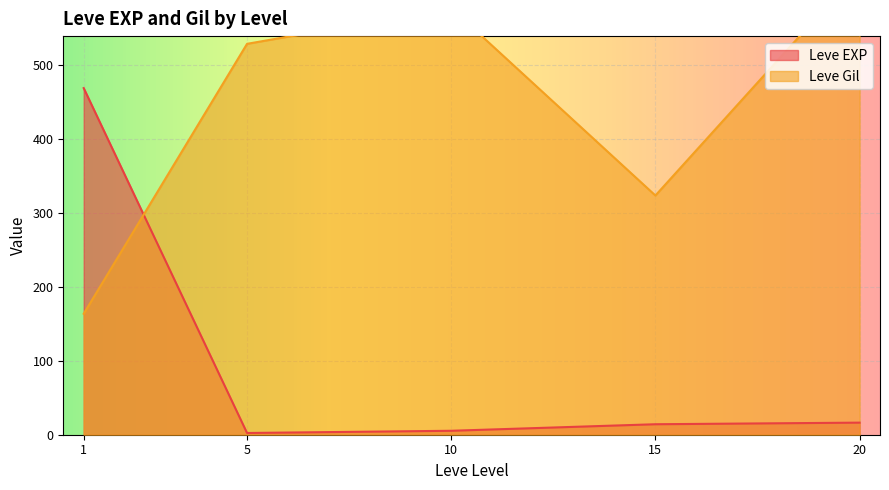

Rank the series by their maximum value, from highest to lowest.

Leve Gil, Leve EXP